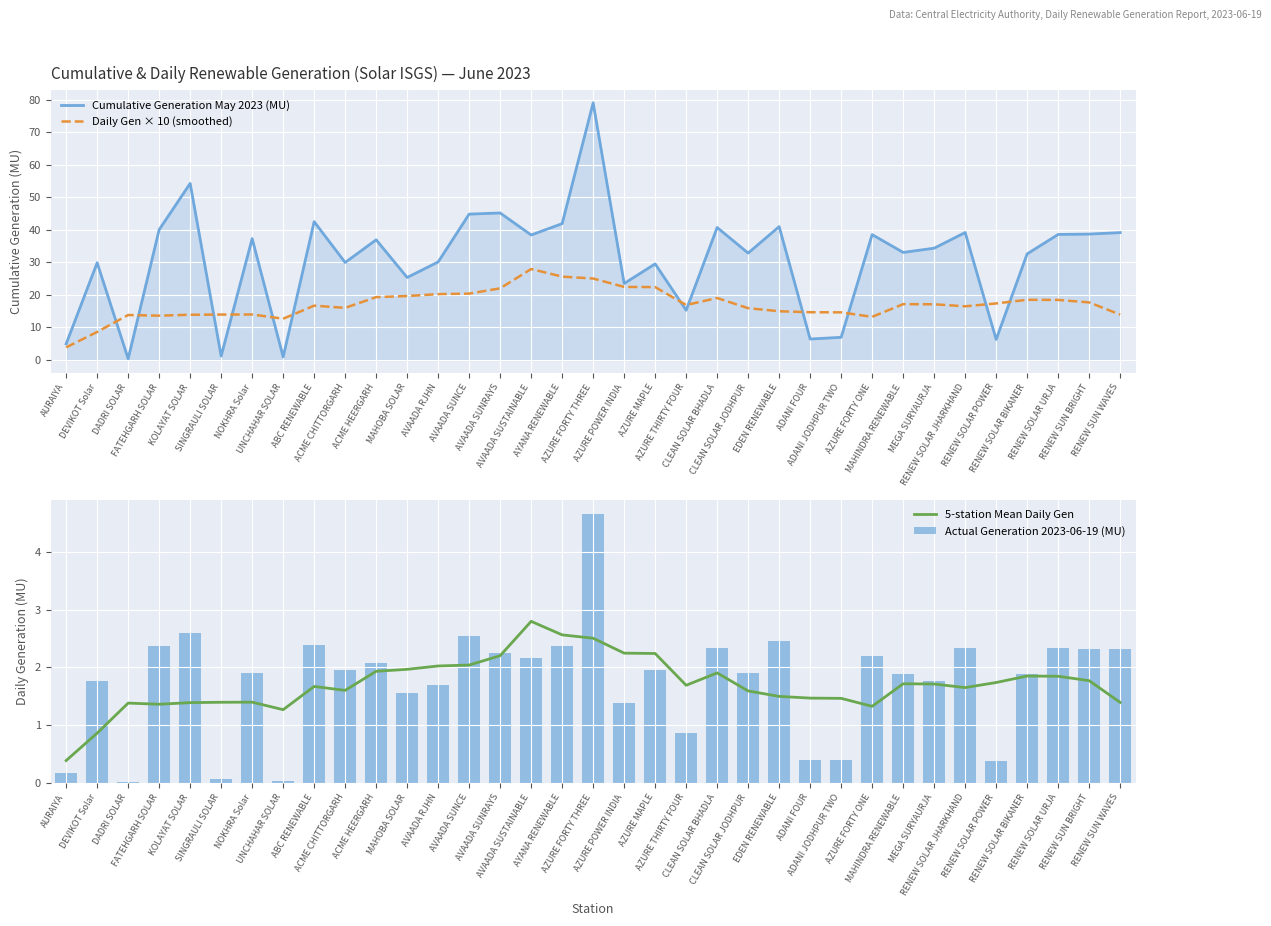

What is the spread (max minus min) of values at AZURE FORTY THREE?

76.5